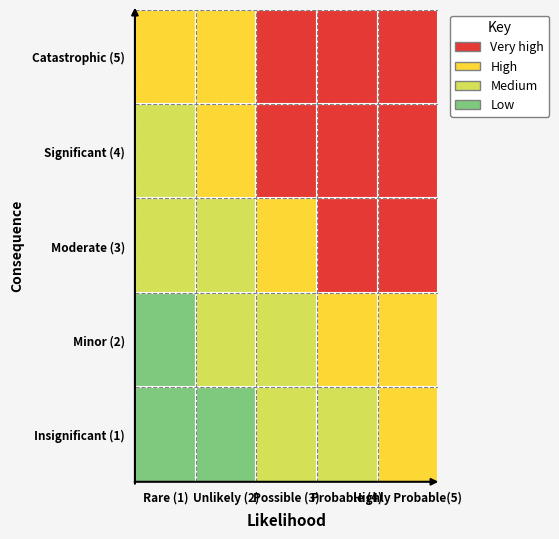

True or false: Significant (4) has a value of 2 at 0.

True